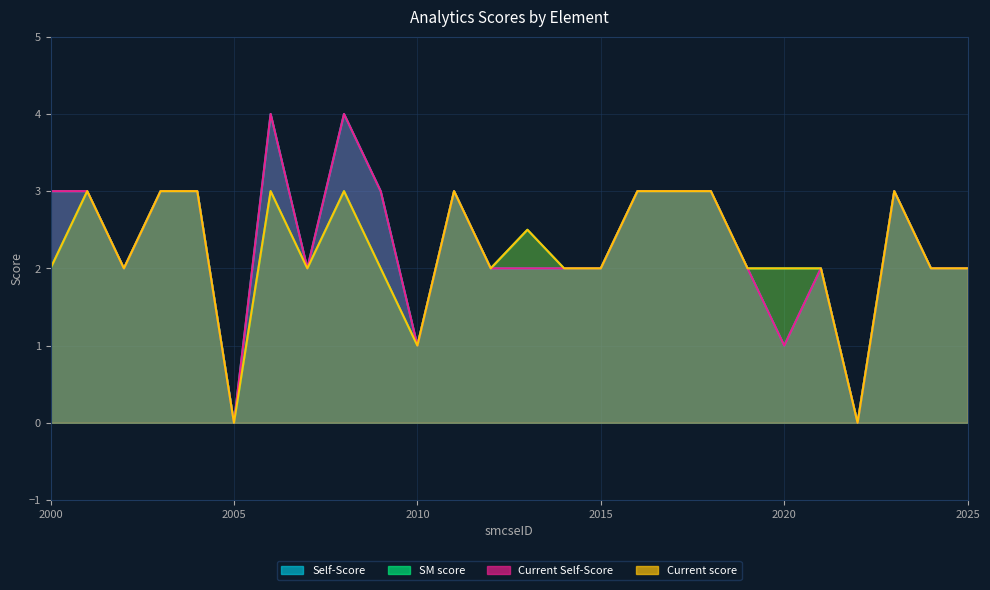

At which label does Self-Score first exceed 2?

2000